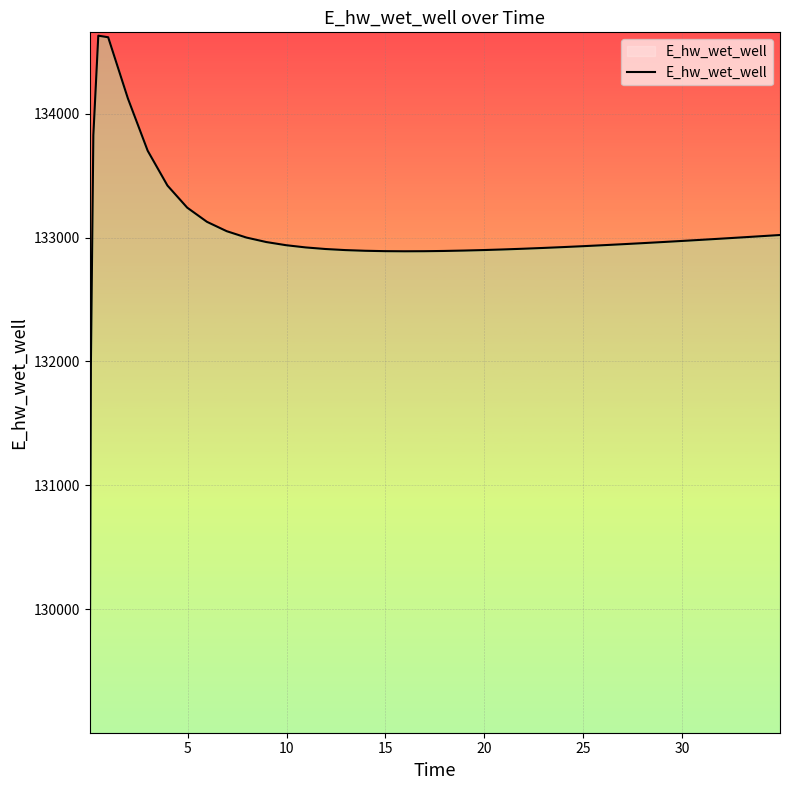

What is the minimum value shown in the chart?

129070.3